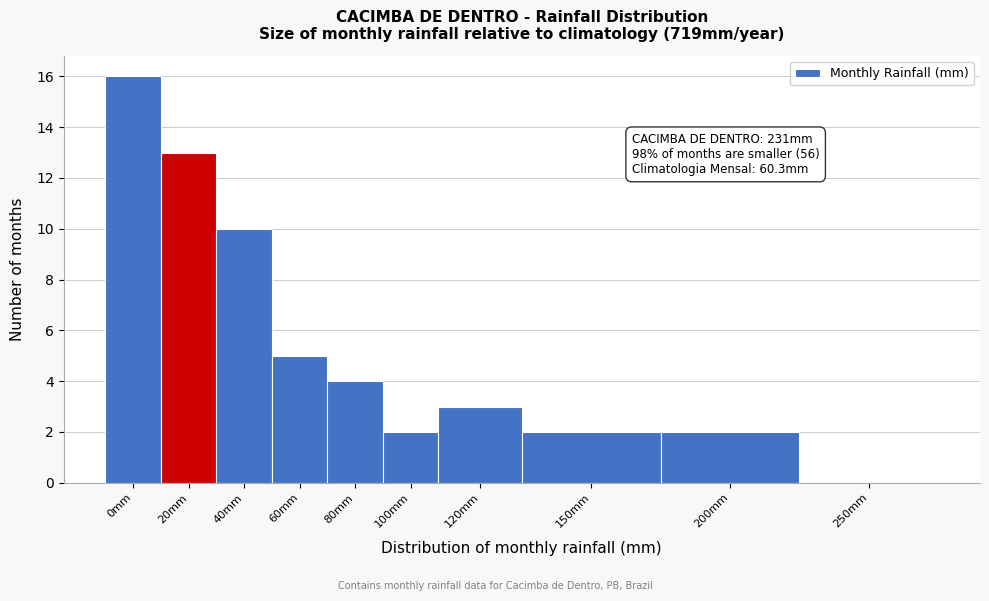

Reading left to right, what are all the values shown in this chart?

0mm=16	20mm=13	40mm=10	60mm=5	80mm=4	100mm=2	120mm=3	150mm=2	200mm=2	250mm=0